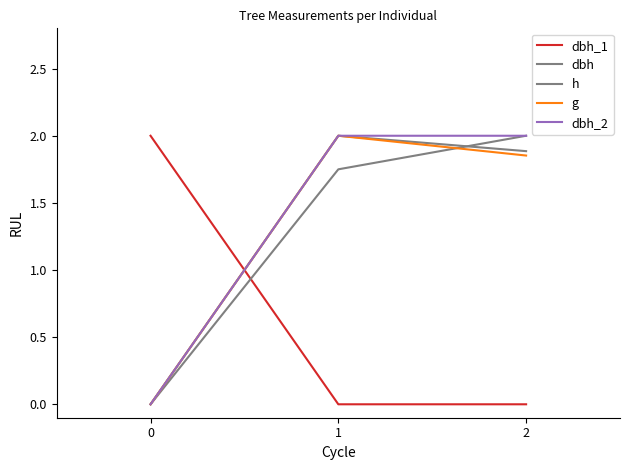

Is the value of h at 2 greater than the value of g at 0?

Yes